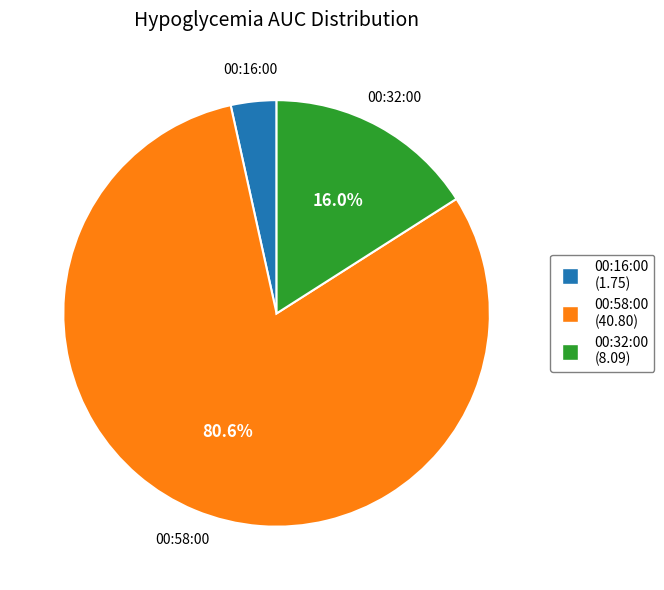

The 00:58:00 slice represents 71% of the pie. True or false?

False